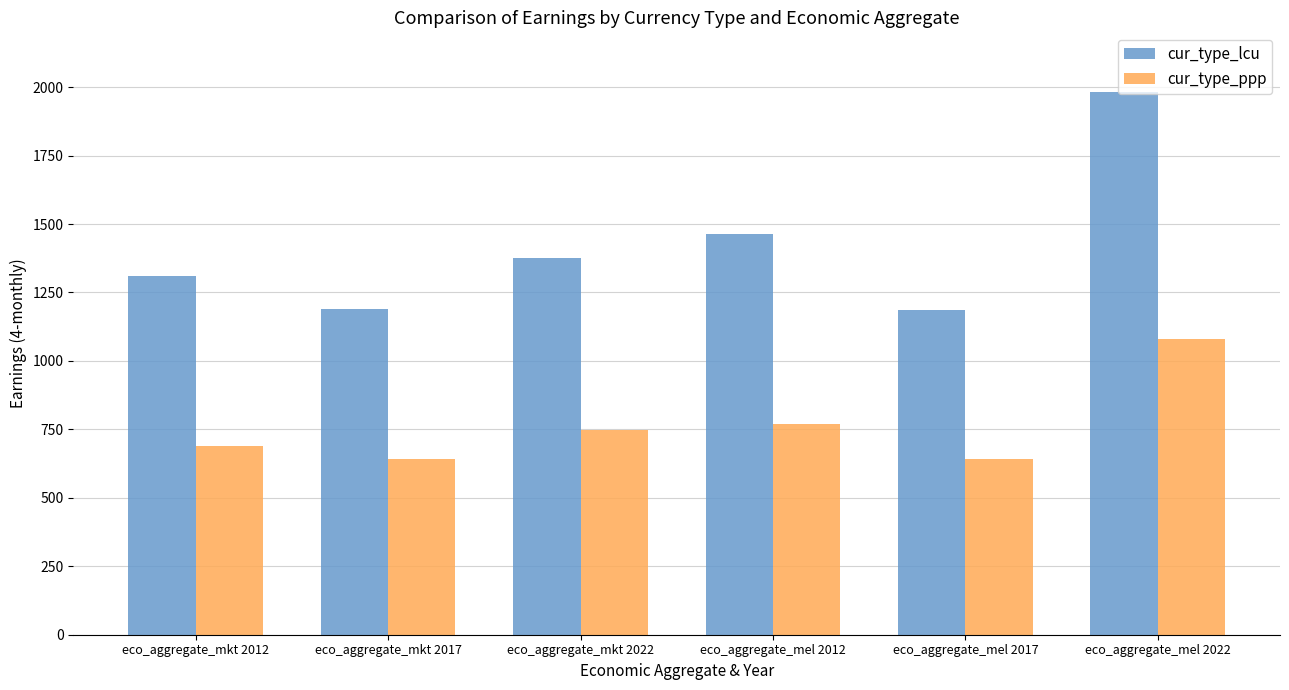

Which series has the largest total across all categories?

cur_type_lcu